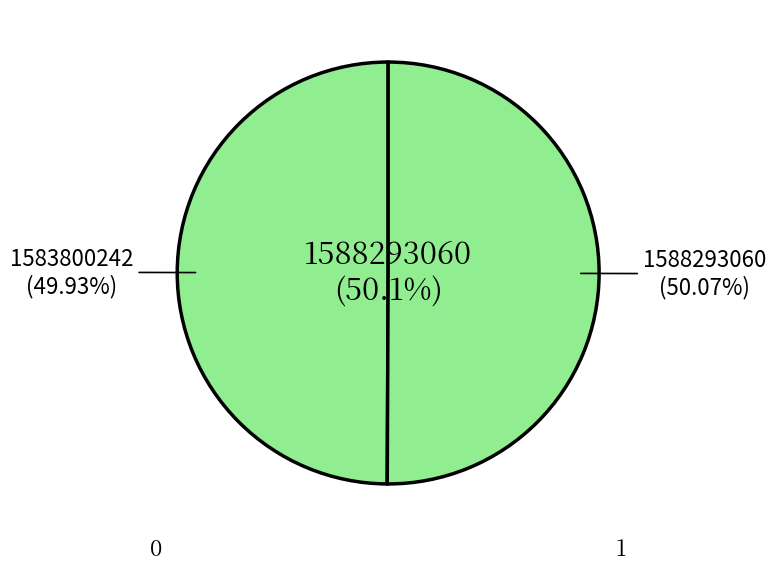

Combined, what portion of the pie is 1588293060 and 1583800242?

100.0%